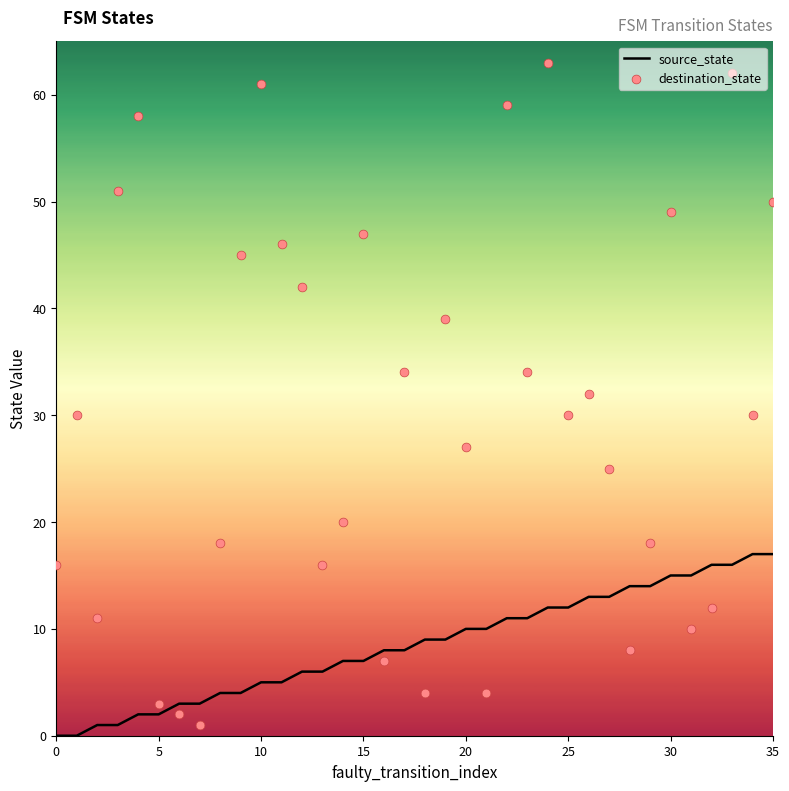

Which series has the largest total across all categories?

destination_state